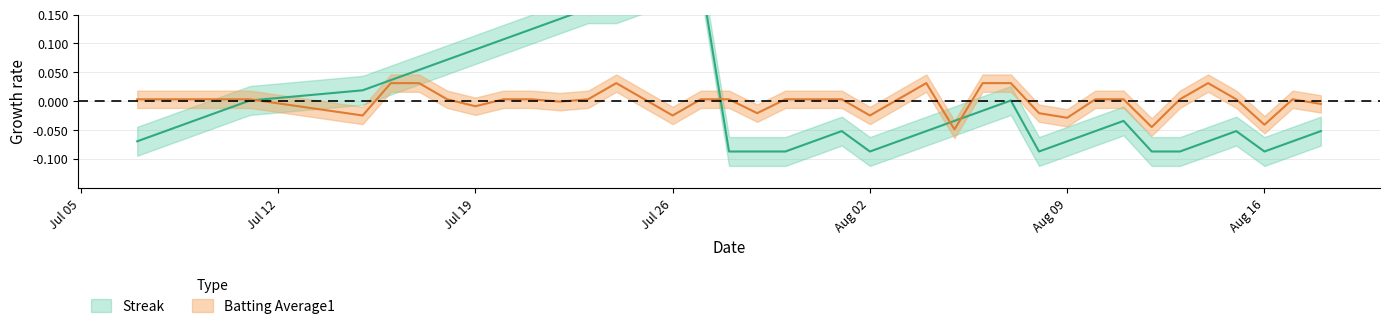

Reading right to left, list all the values displayed in this chart.

Streak: -0.1	-0.1	-0.1	-0.1	-0.1	-0.1	-0.1	-0.0	-0.1	-0.1	-0.1	0.0	-0.0	-0.0	-0.1	-0.1	-0.1	-0.1	-0.1	-0.1	-0.1	-0.1	0.2	0.2	0.2	0.2	0.2	0.1	0.1	0.1	0.1	0.1	0.1	0.0	0.0	0.0	-0.0	-0.0	-0.1	-0.1
Batting Average1: -0.0	0.0	-0.0	0.0	0.0	0.0	-0.0	0.0	0.0	-0.0	-0.0	0.0	0.0	-0.0	0.0	0.0	-0.0	0.0	0.0	0.0	-0.0	0.0	0.0	-0.0	0.0	0.0	0.0	-0.0	0.0	0.0	-0.0	0.0	0.0	0.0	-0.0	0.0	0.0	0.0	0.0	0.0